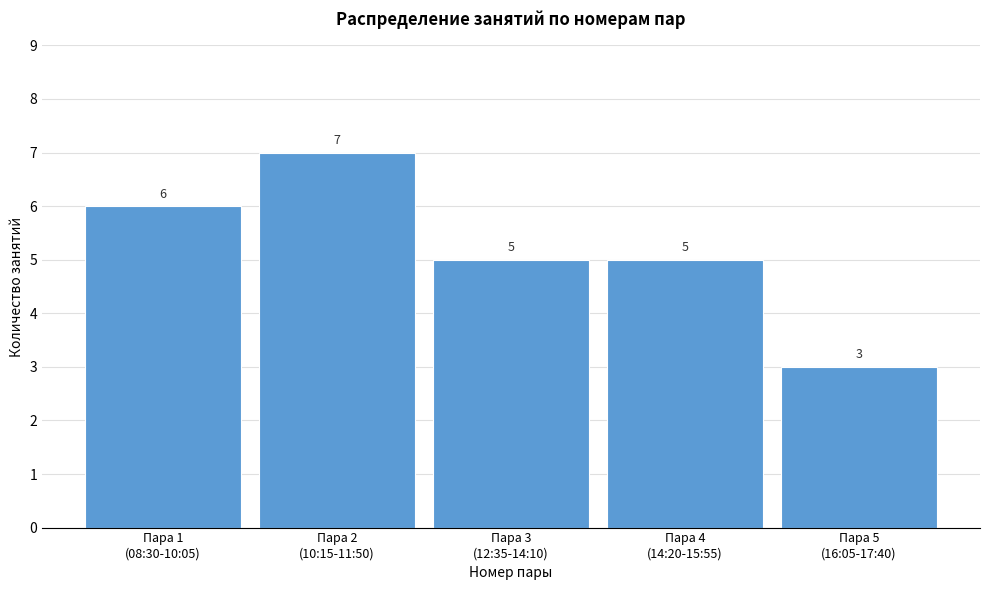

Reading left to right, list all the values displayed in this chart.

6	7	5	5	3